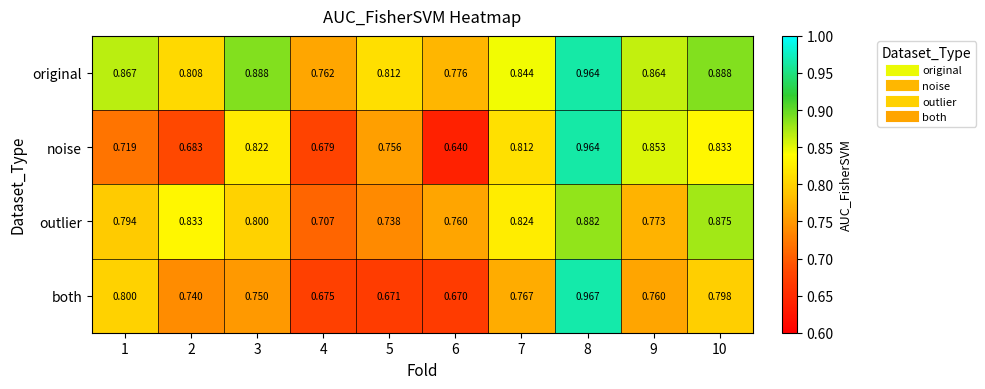

At 3, list the series in order from smallest to largest.

both, outlier, noise, original